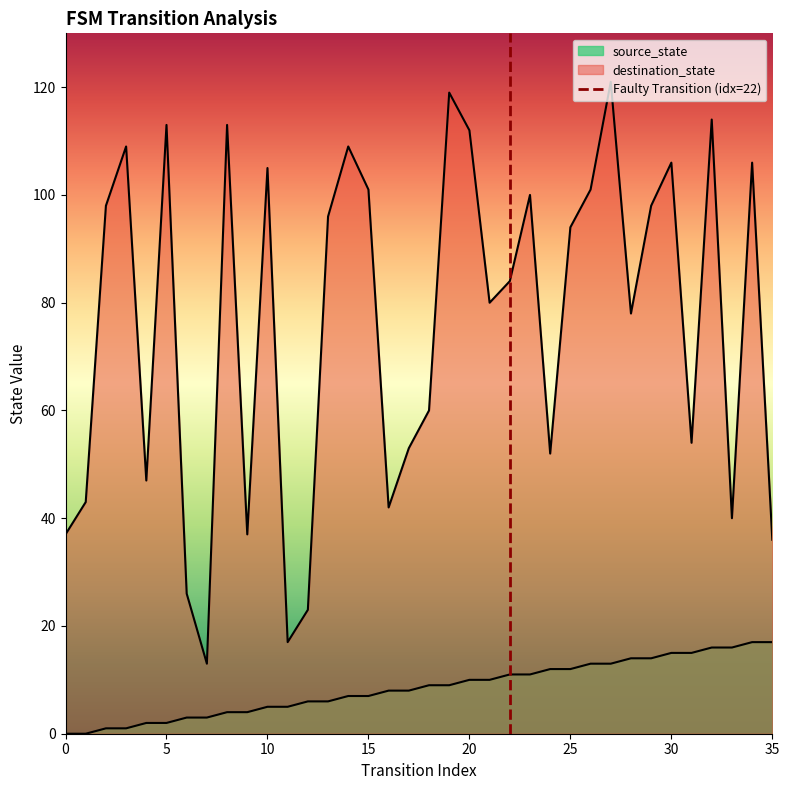

The value of destination_state at 29 is 98. True or false?

True